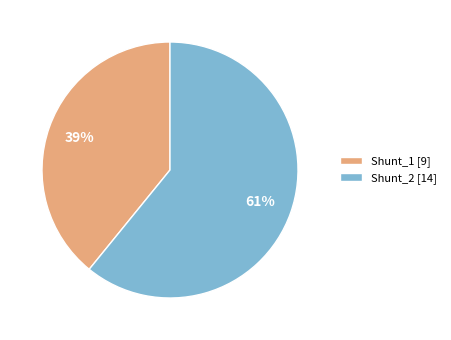

What percentage is the Shunt_1 slice, to the nearest percent?

39%